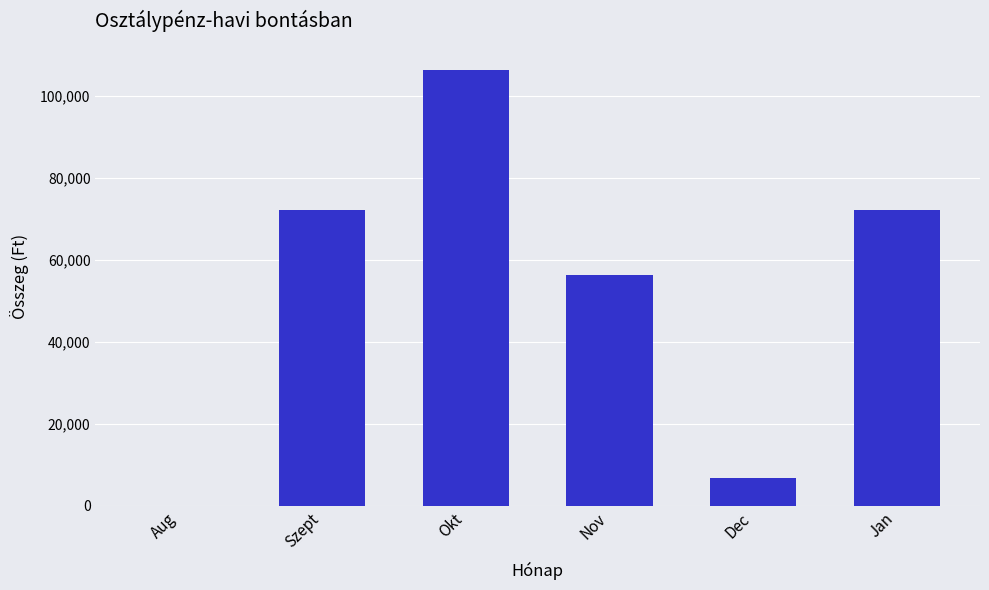

At which category does the chart reach its peak across all series?

Okt